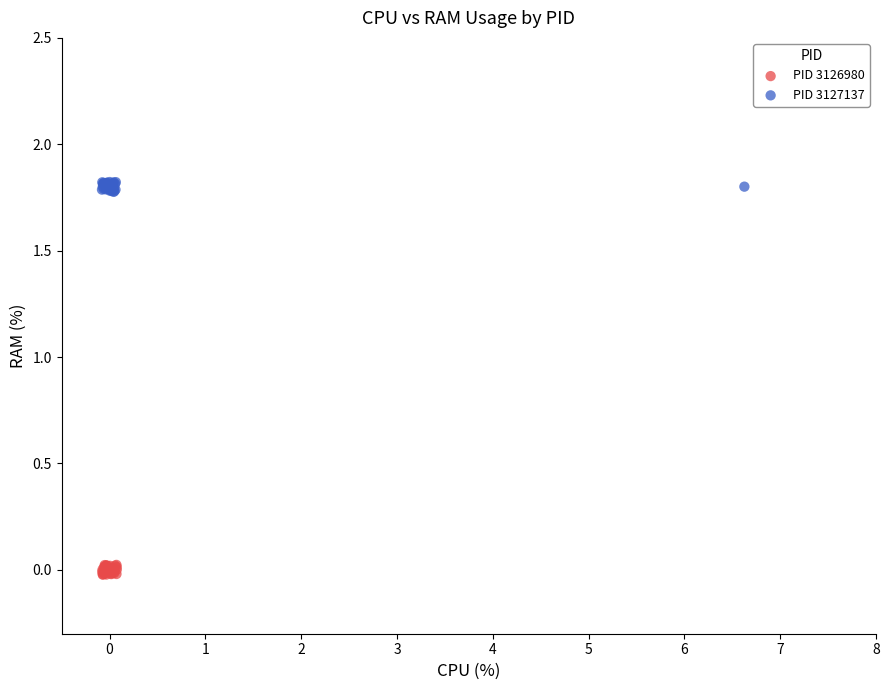

Which series contains the lowest Y value?

PID 3126980